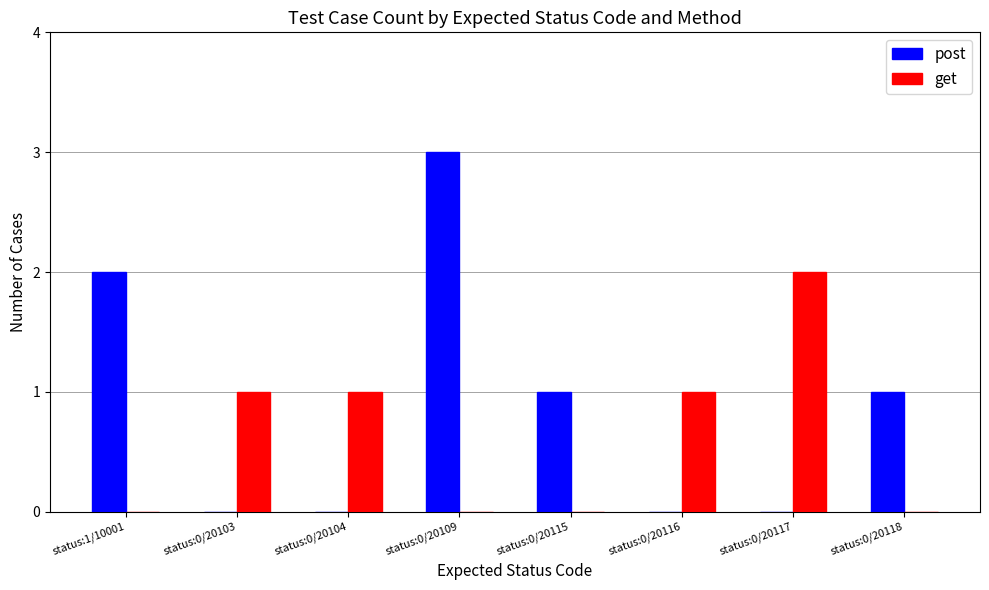

Between status:1/10001 and status:0/20118, which series saw the biggest shift?

post